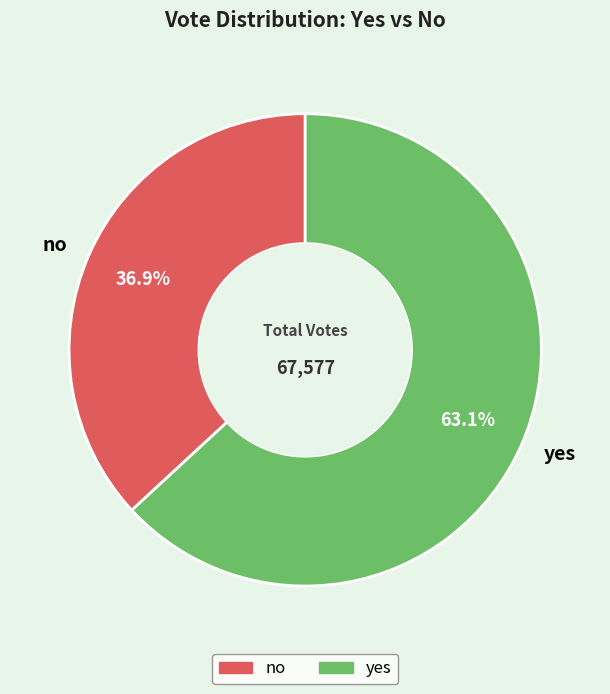

To the nearest percent, what is the combined percentage of yes and no?

100%